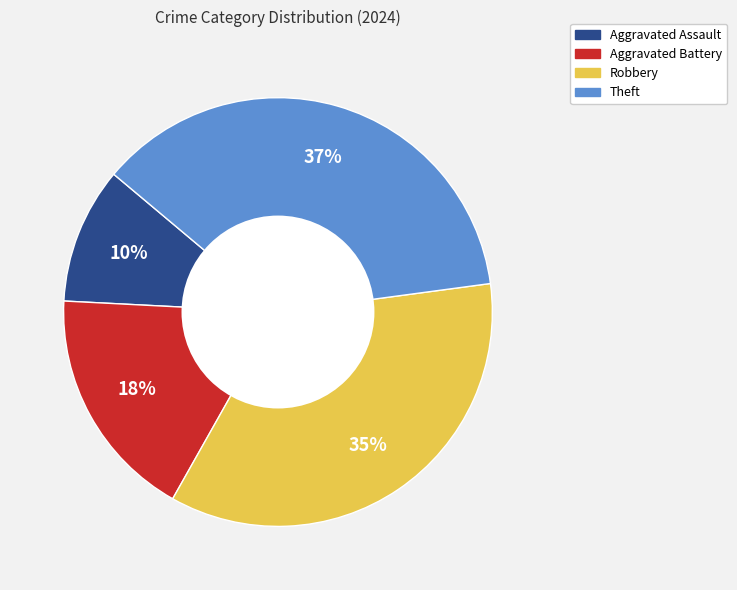

Approximately how many times larger is the value at Theft compared to Aggravated Battery?

2.1